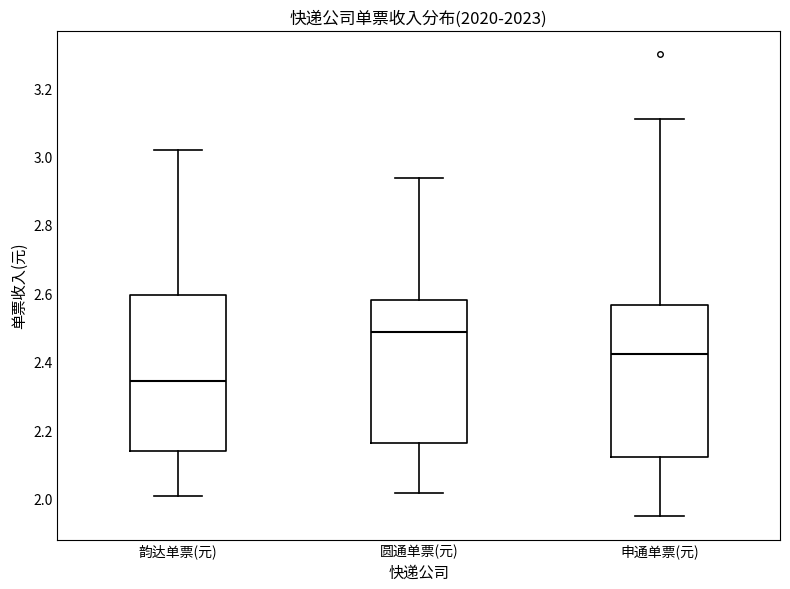

Where does the median line of the box for 申通单票(元) sit on the y-axis? The values are not printed on the chart, so give them approximately, as read against the axis.

2.42